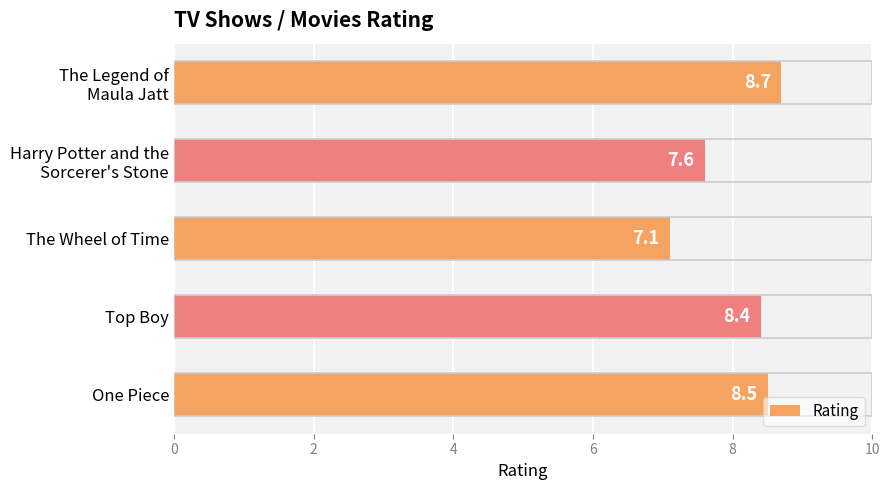

Which category has the highest value across all series?

The Legend of
Maula Jatt